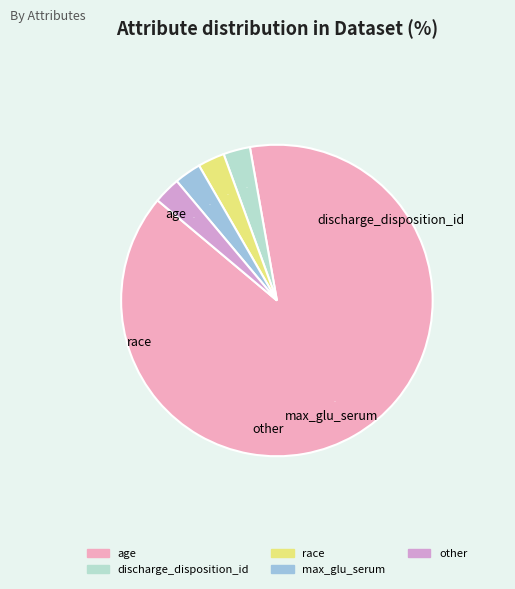

How many segments does this pie chart have?

5